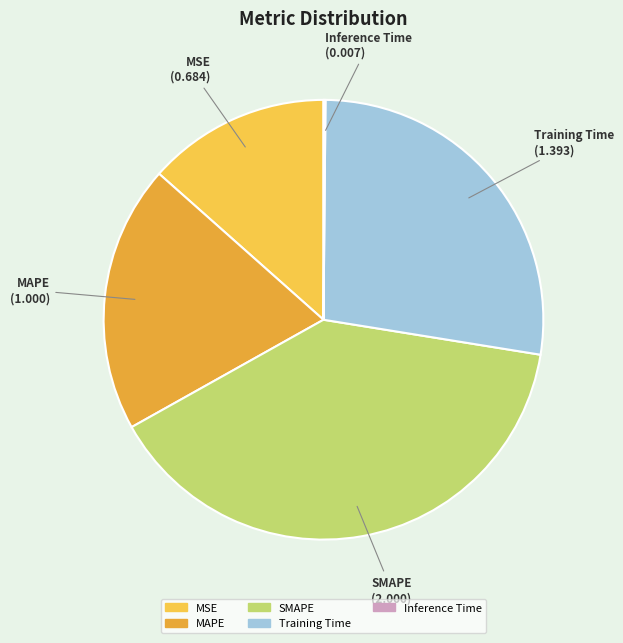

Combined, do MSE and Training Time account for over 50%?

No